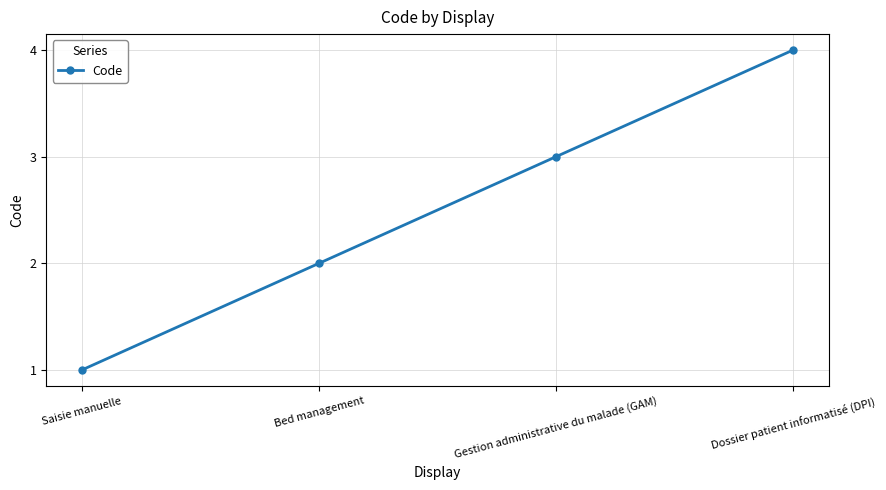

Which category has the highest value across all series?

Dossier patient informatisé (DPI)